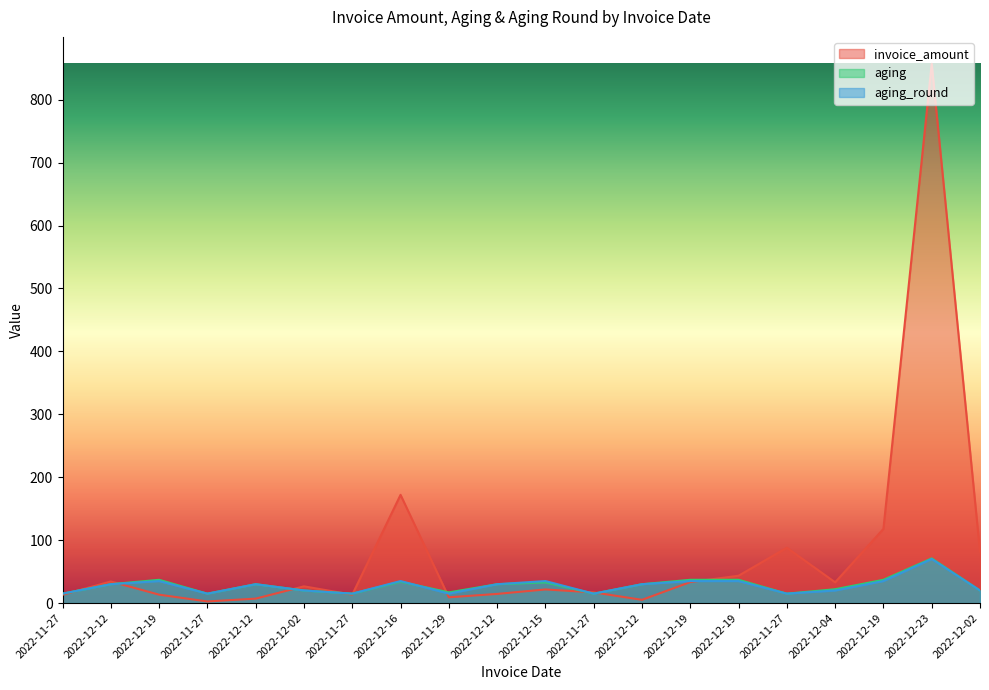

True or false: aging has a value of 9.8 at 2022-12-19.

False